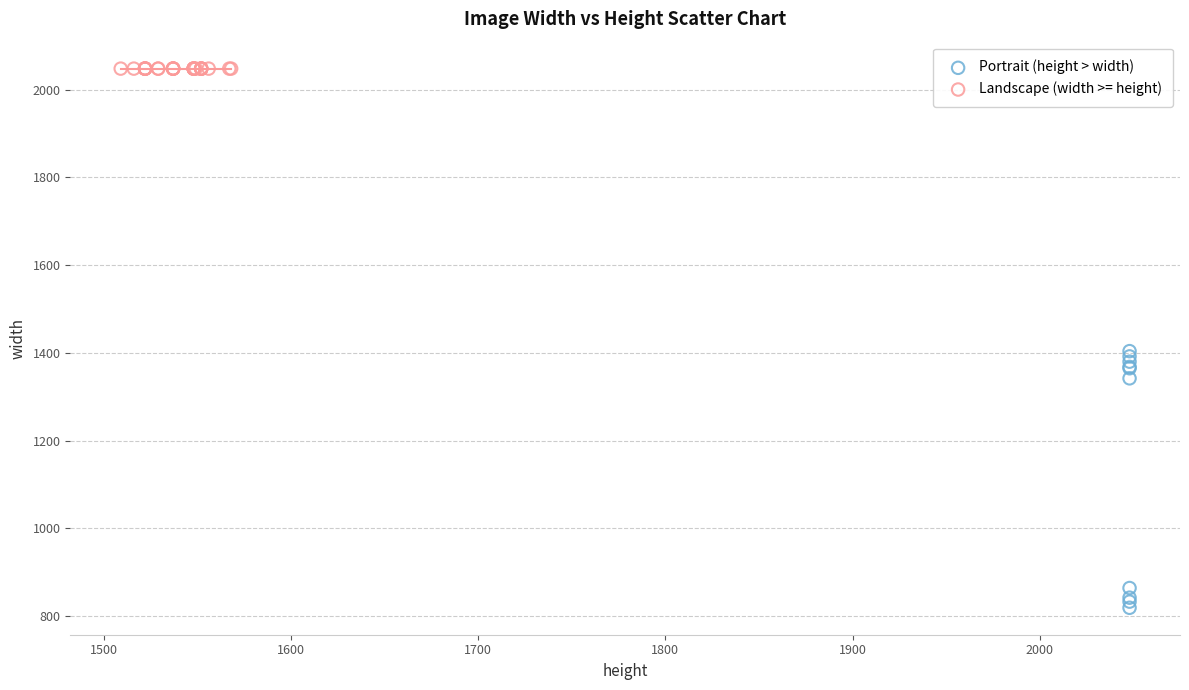

Which series contains the lowest Y value?

Portrait (height > width)